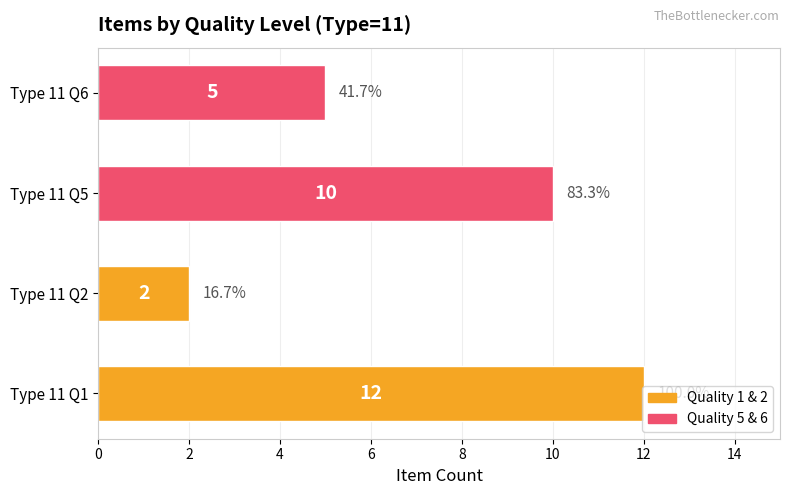

What is the sum of all values?

29